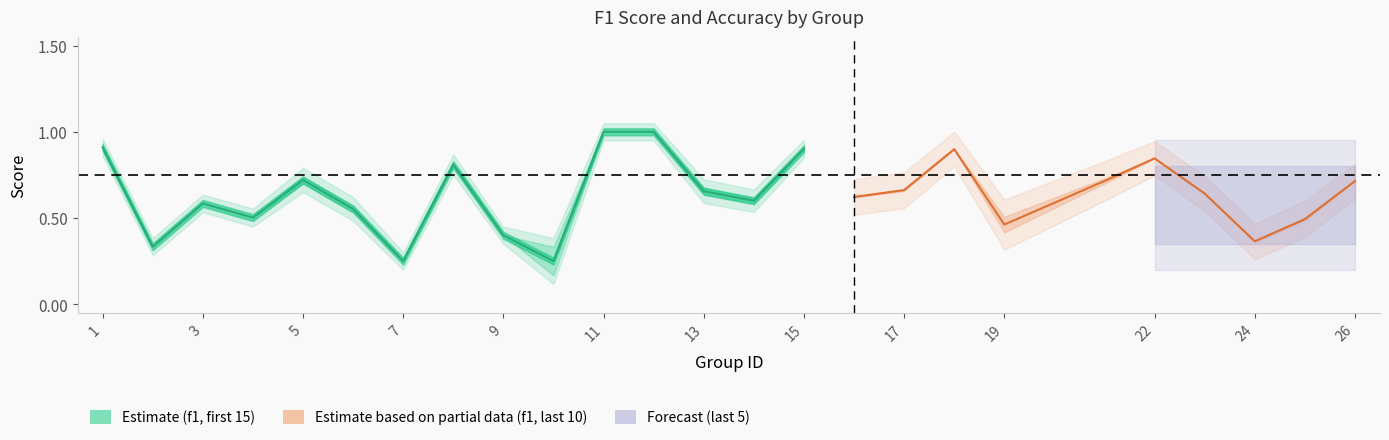

True or false: f1 and accuracy cross at least once.

True